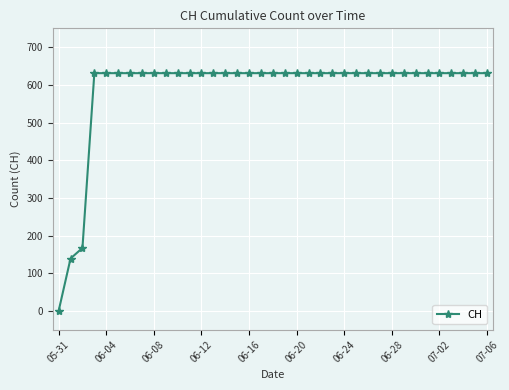

Does the chart display data point markers on the line(s)?

Yes